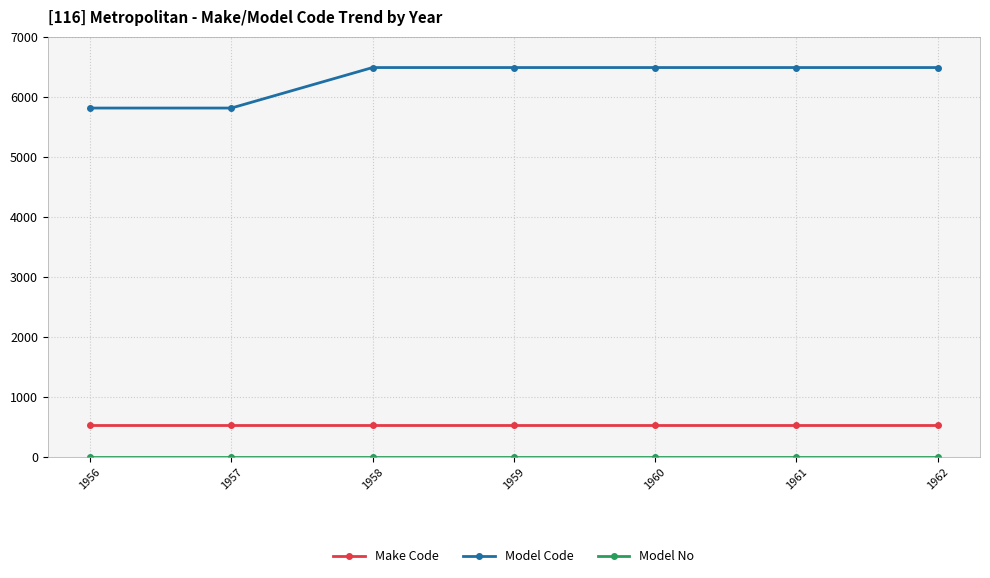

Between 1957 and 1962, which series saw the biggest shift?

Model Code